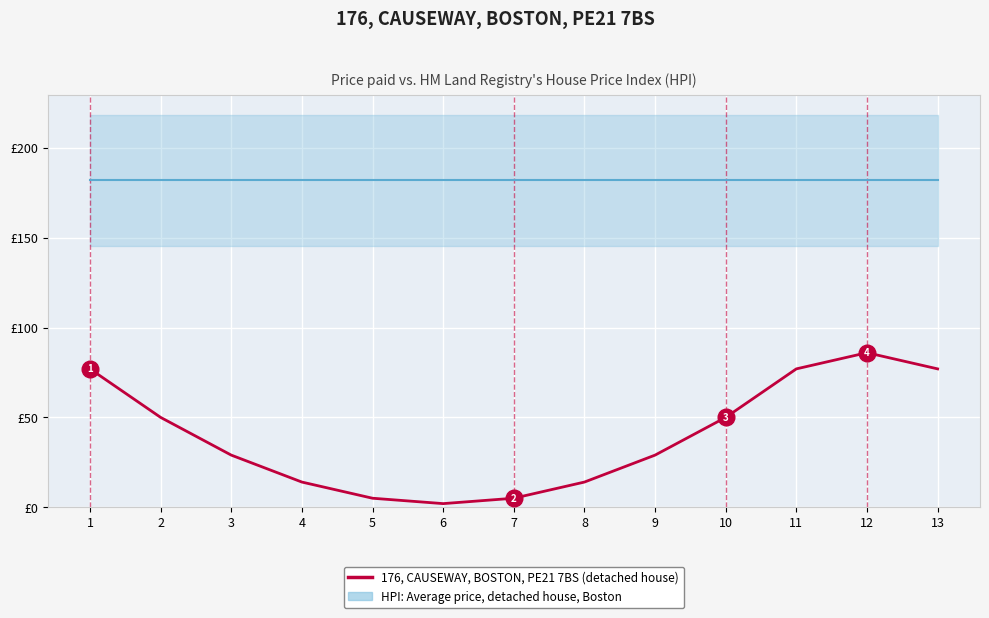

Between 4 and 11, which is larger?

11